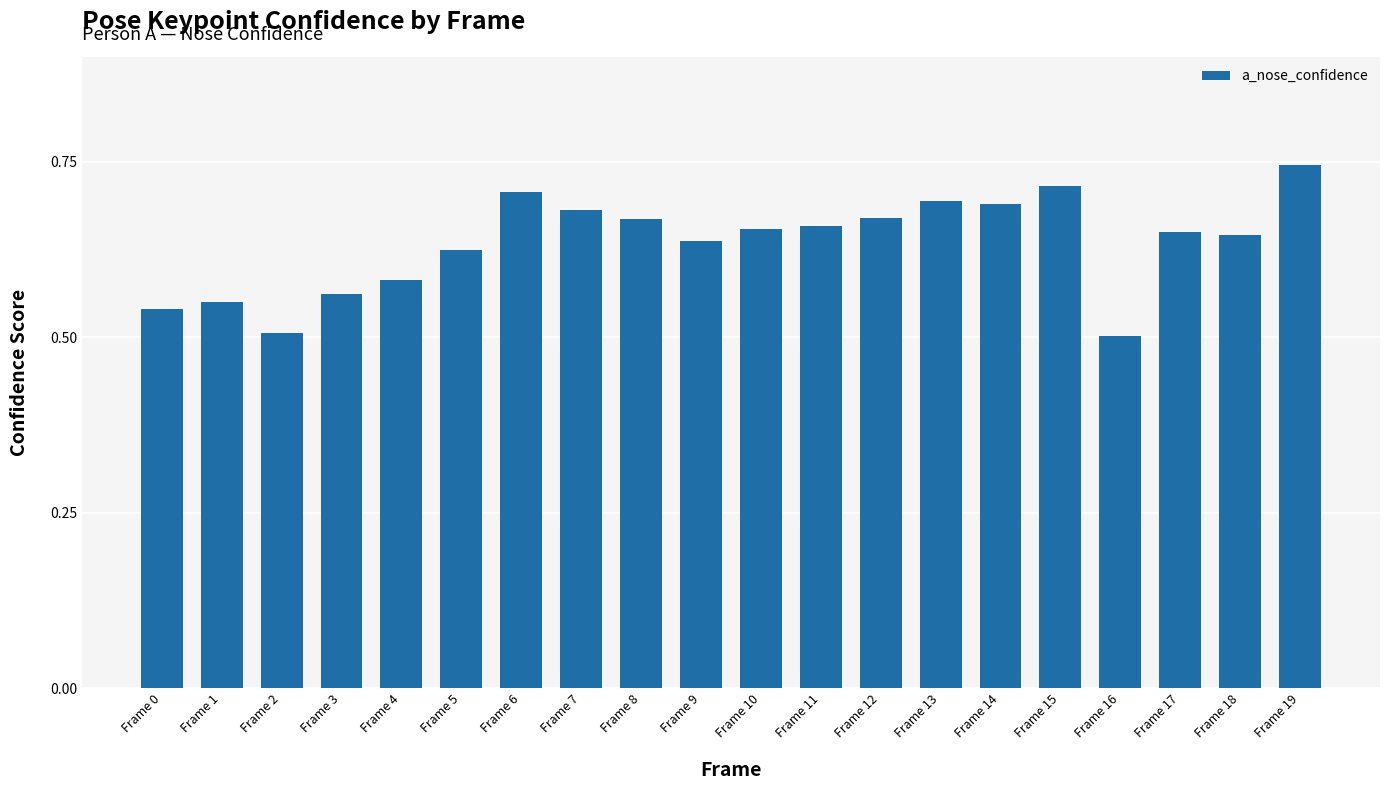

Is it true that the value at Frame 16 is 0.7?

False